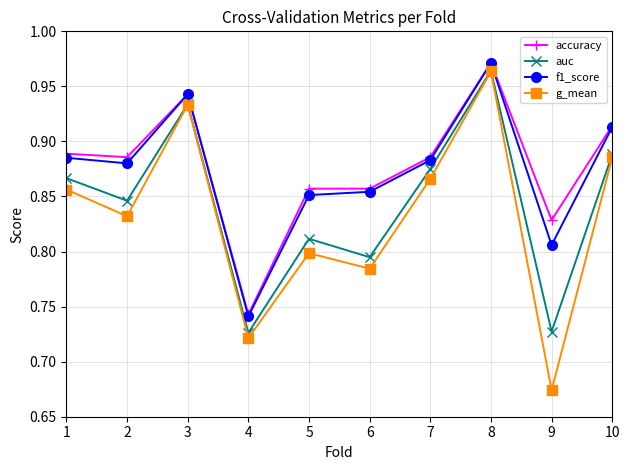

At how many categories does at least one series exceed 0?

10